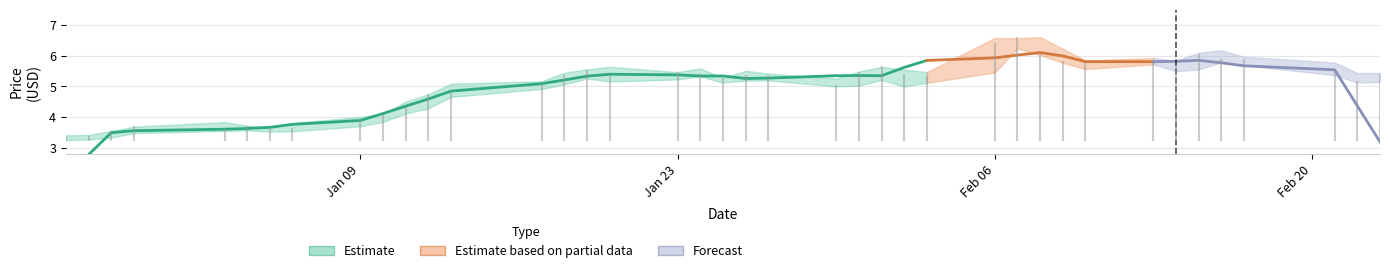

Rank the categories by Low value from lowest to highest.

0, 1, 2, 3, 6, 7, 4, 5, 8, 9, 10, 11, 12, 13, 22, 25, 23, 14, 26, 19, 38, 39, 16, 20, 21, 24, 17, 15, 18, 37, 27, 33, 34, 31, 36, 32, 30, 35, 29, 28